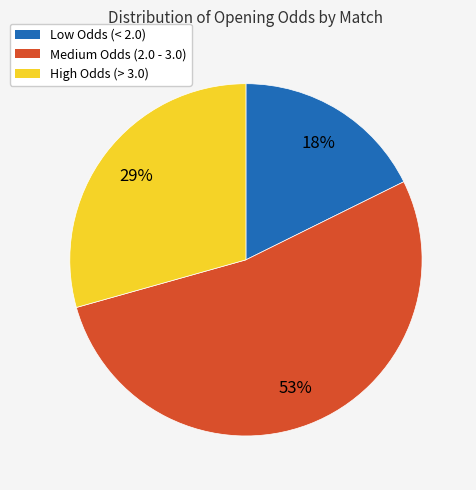

To the nearest percent, what is the average slice percentage?

33%